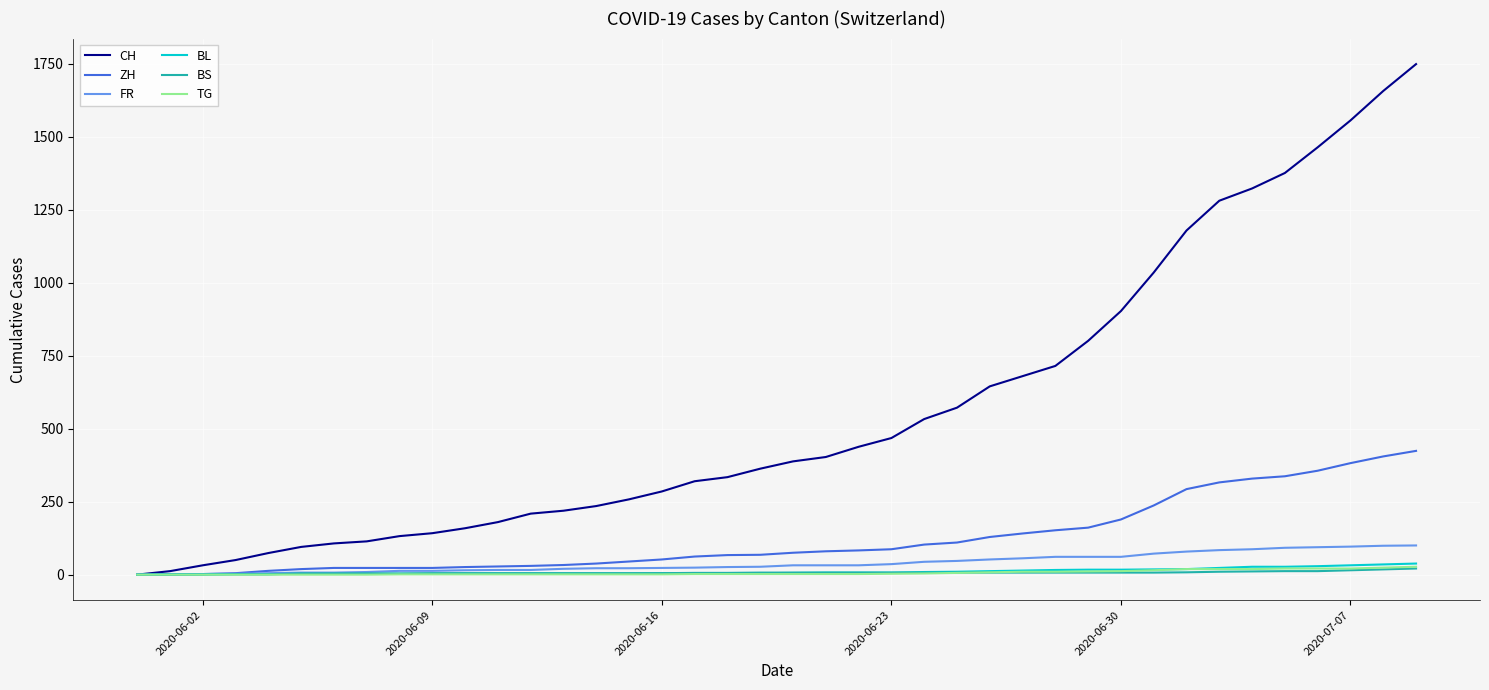

What is the highest value of the ZH series?

424